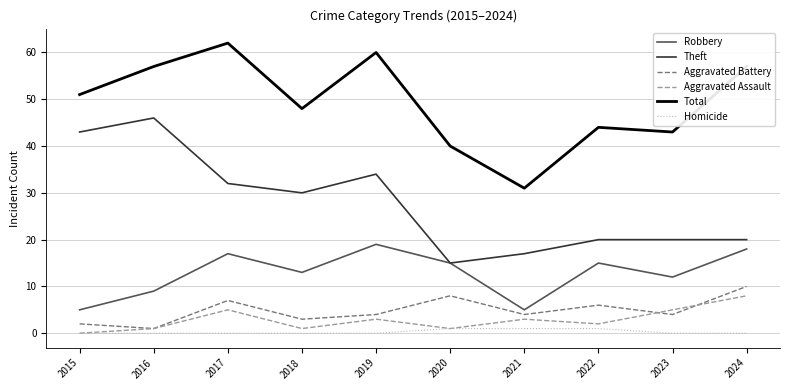

True or false: Total and Robbery intersect in this chart.

False